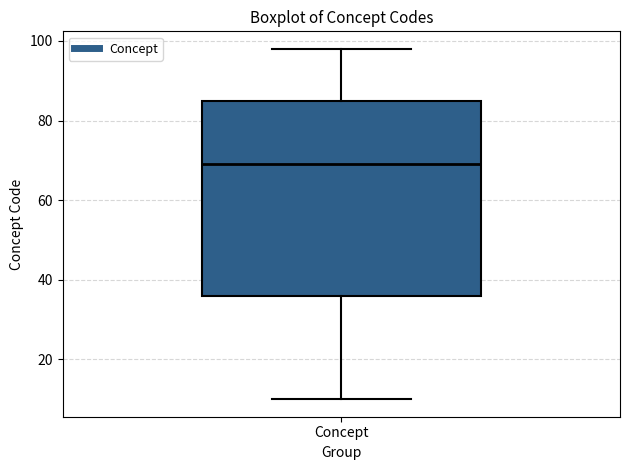

Read this box plot against the y-axis: the position of the median line, the range covered by the box, and the ends of both whiskers. The values are not printed on the chart, so give them approximately, as read against the axis.

median 70, box 36 to 86, whiskers 10 to 98